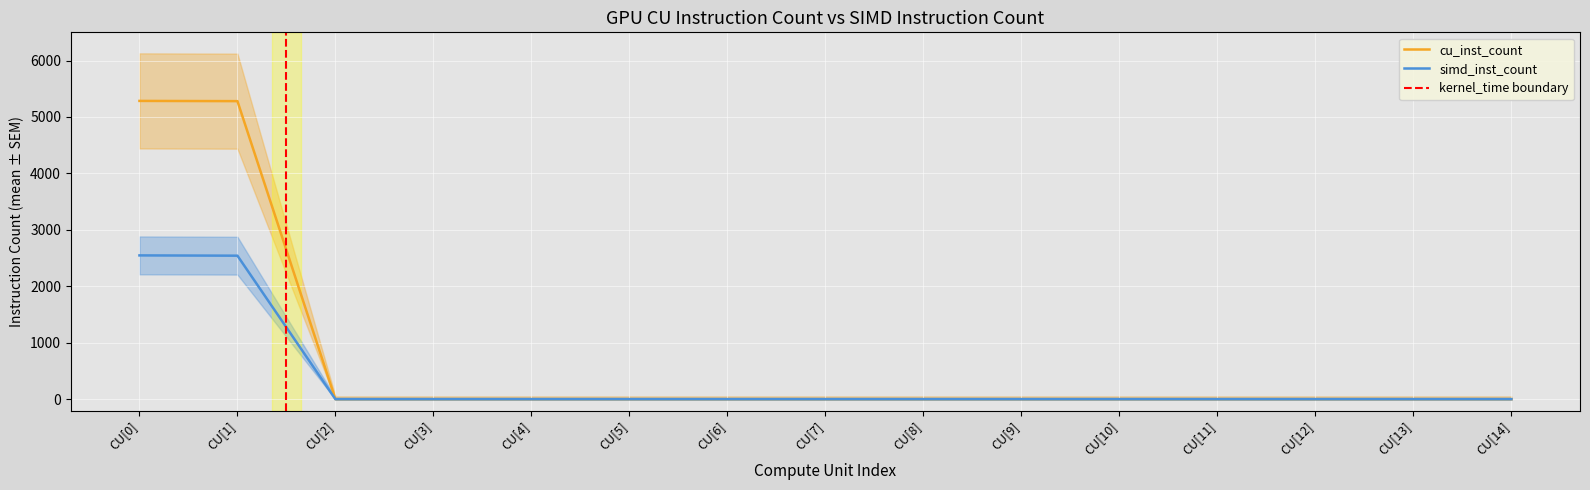

Reading right to left, what are all the values shown in this chart?

cu_inst_count: CU[14]=0	CU[13]=0	CU[12]=0	CU[11]=0	CU[10]=0	CU[9]=0	CU[8]=0	CU[7]=0	CU[6]=0	CU[5]=0	CU[4]=0	CU[3]=0	CU[2]=0	CU[1]=5281	CU[0]=5285
simd_inst_count: CU[14]=0	CU[13]=0	CU[12]=0	CU[11]=0	CU[10]=0	CU[9]=0	CU[8]=0	CU[7]=0	CU[6]=0	CU[5]=0	CU[4]=0	CU[3]=0	CU[2]=0	CU[1]=2543	CU[0]=2548